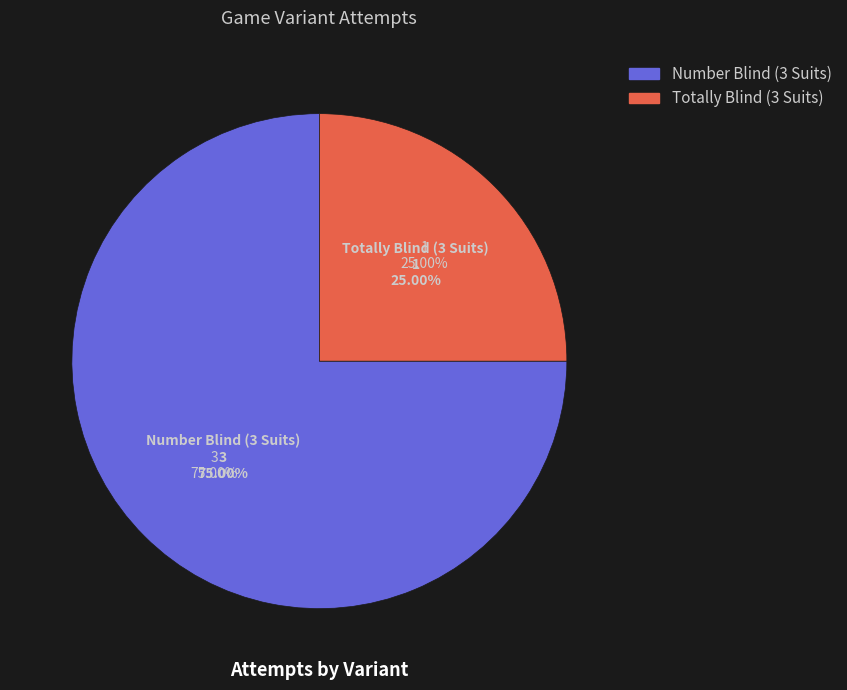

How many segments does this pie chart have?

2